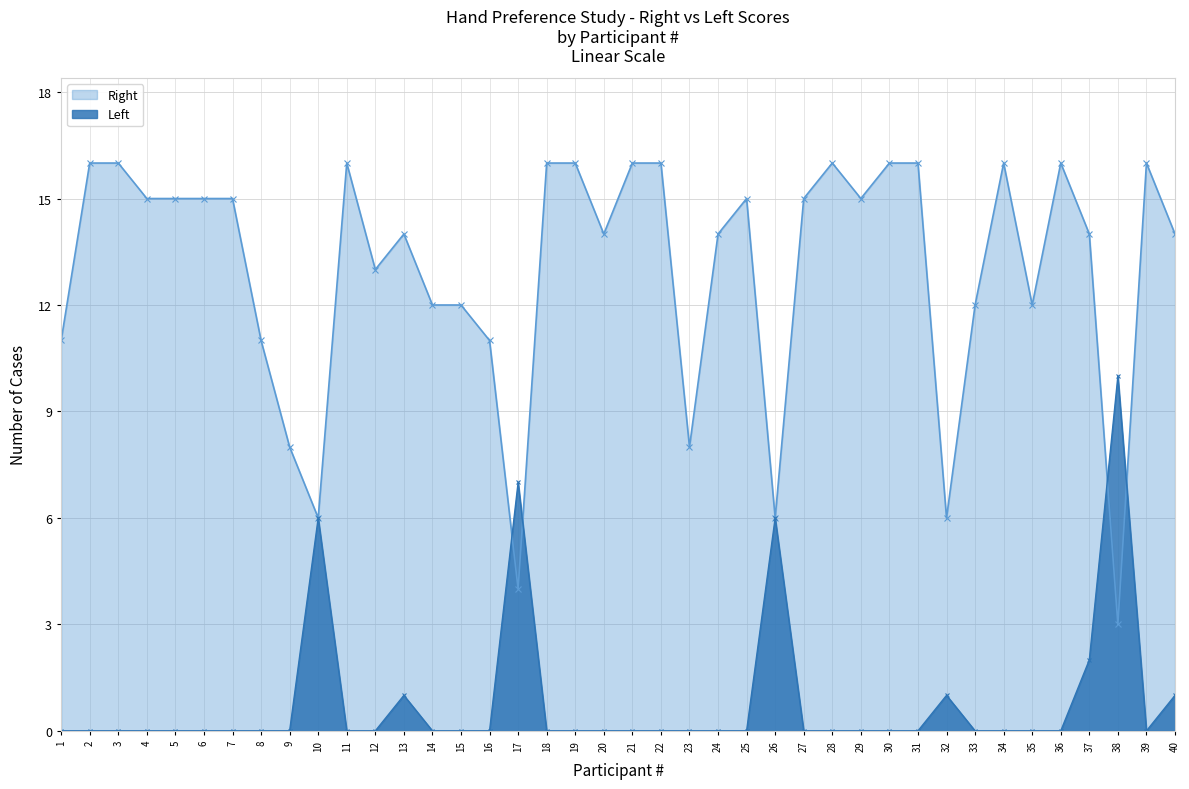

Rank the series by their maximum value, from highest to lowest.

Right, Left